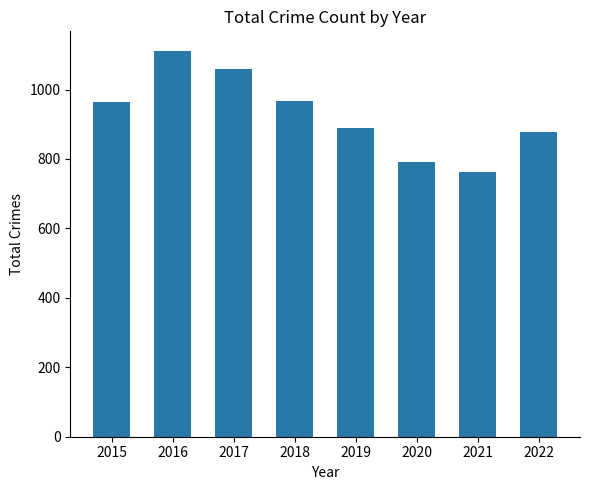

What is the smallest value displayed?

763